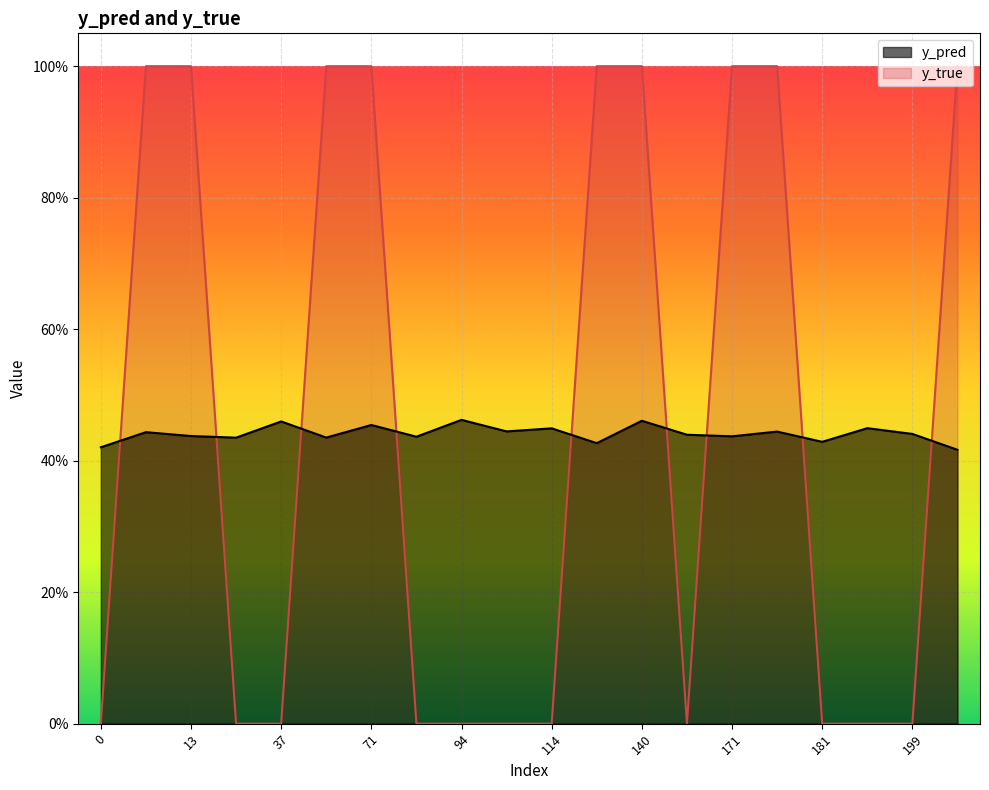

Between which two adjacent categories do y_pred and y_true first intersect?

0 and 10